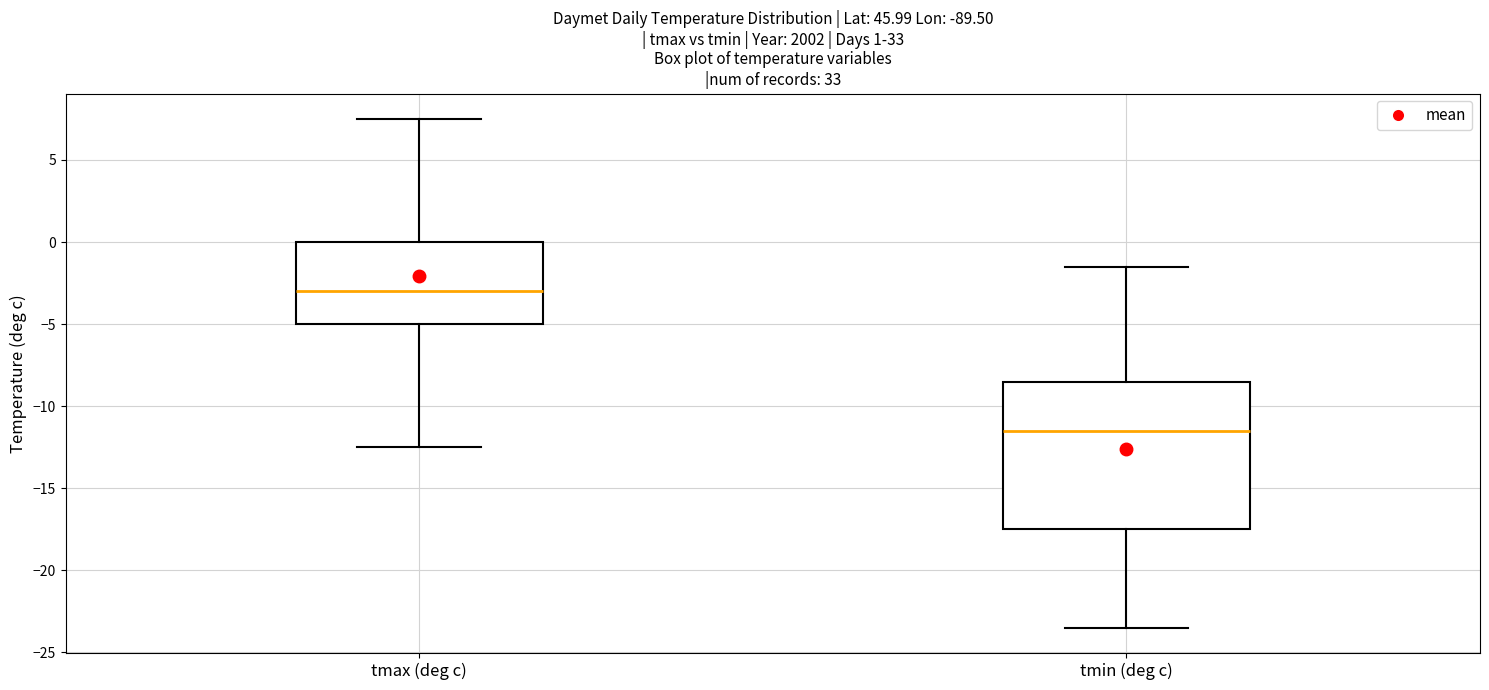

Which box's median line is the highest?

tmax (deg c)